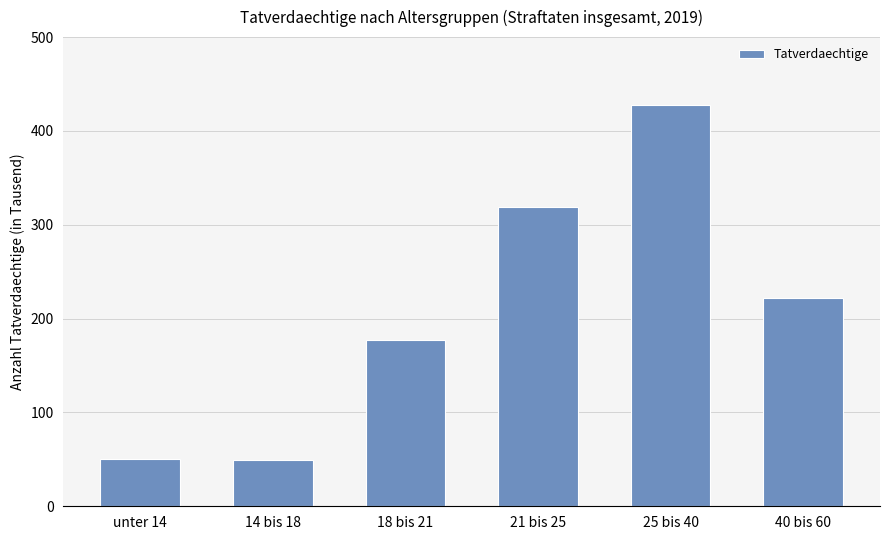

Are the bars horizontal?

No